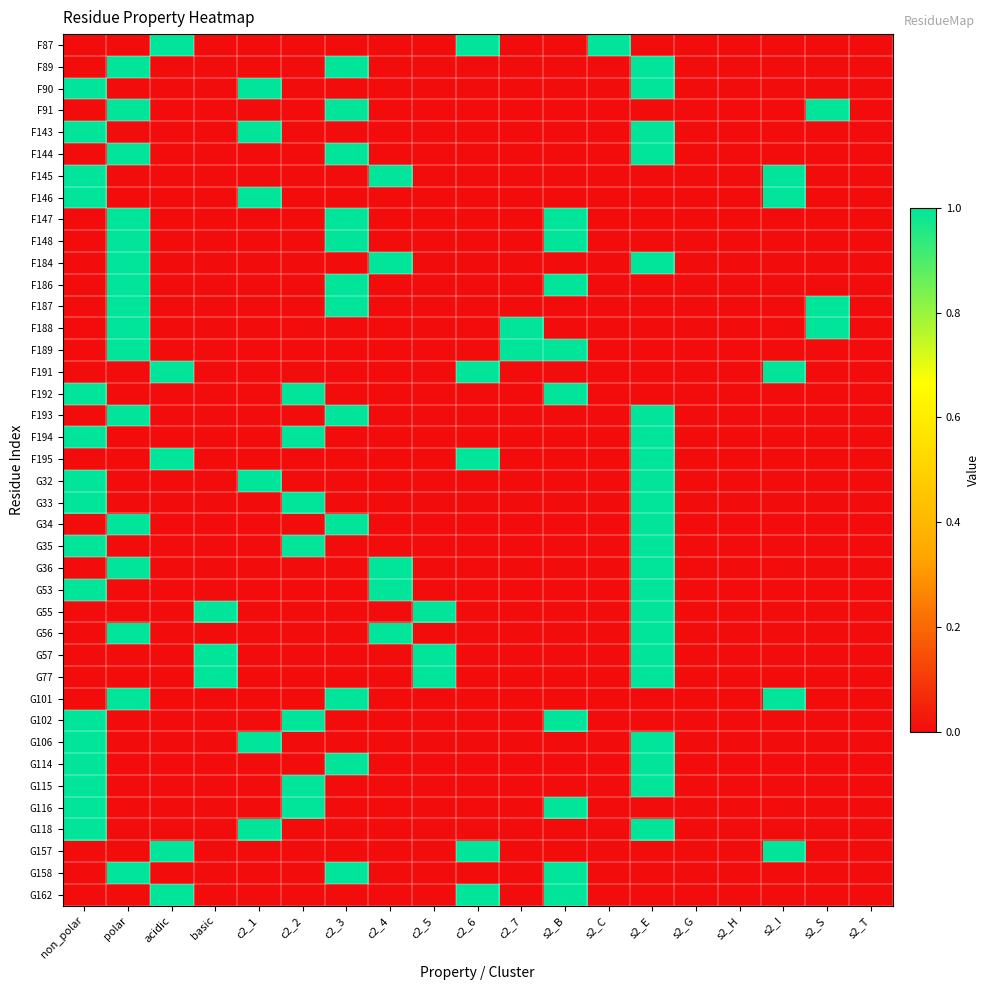

What is the spread (max minus min) of values at polar?

1